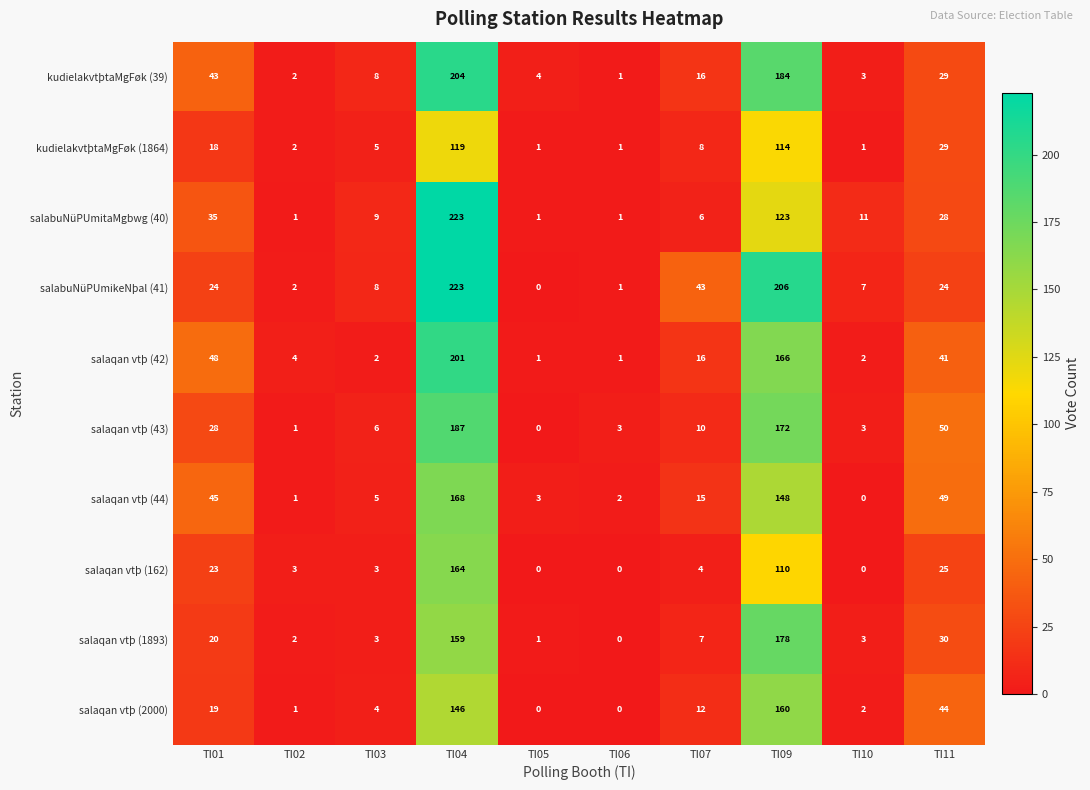

The salaqan vtþ (43) series shows 6 at TI03. True or false?

True